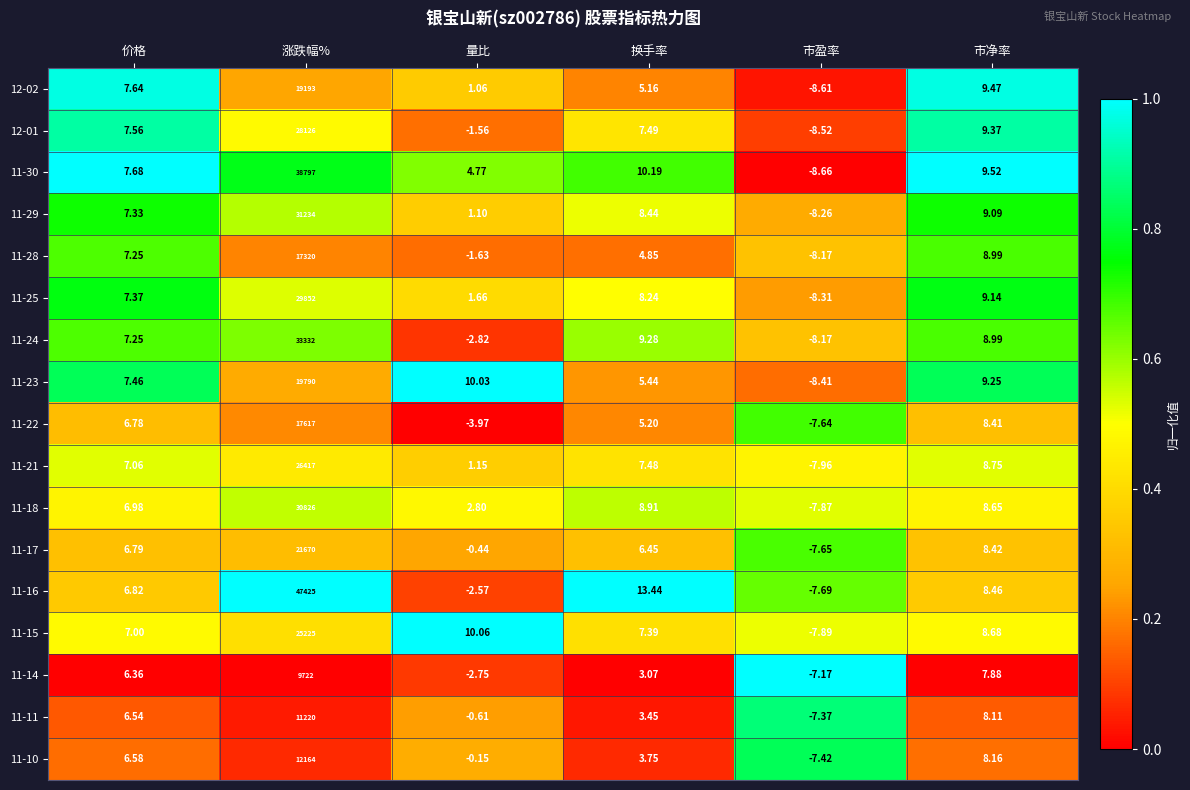

Which series has the largest range (max minus min)?

11-16